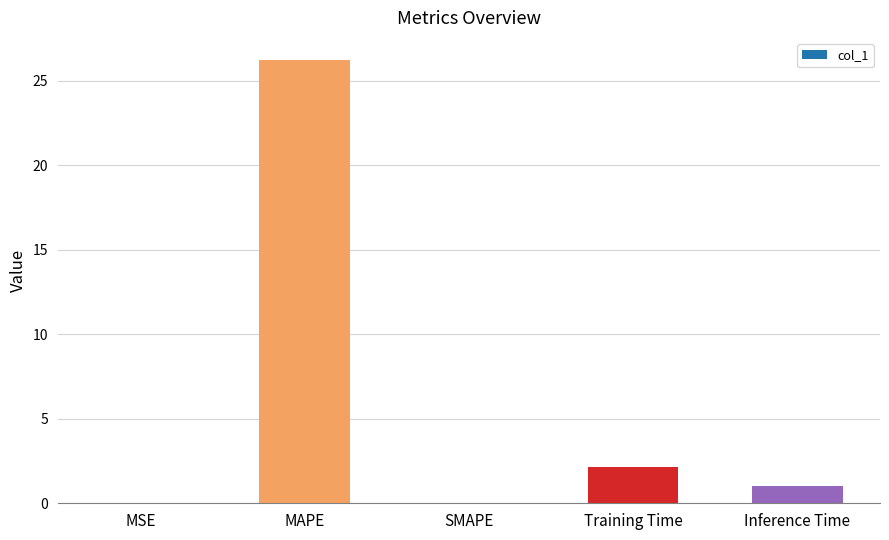

Where is the data nearest to the value 13?

Training Time